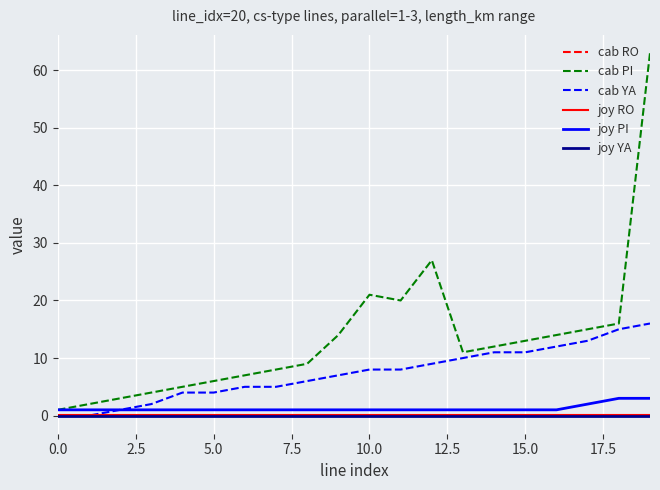

Which series has the largest total across all categories?

cab PI